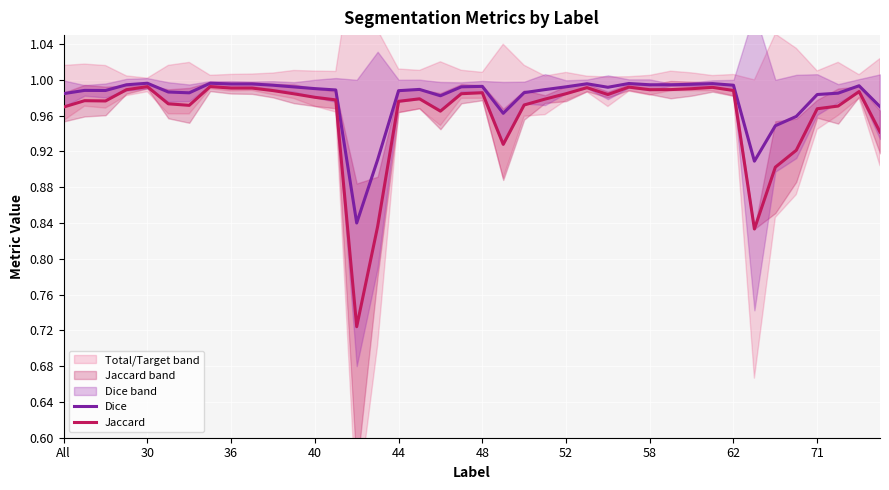

True or false: Jaccard and Dice cross at least once.

False